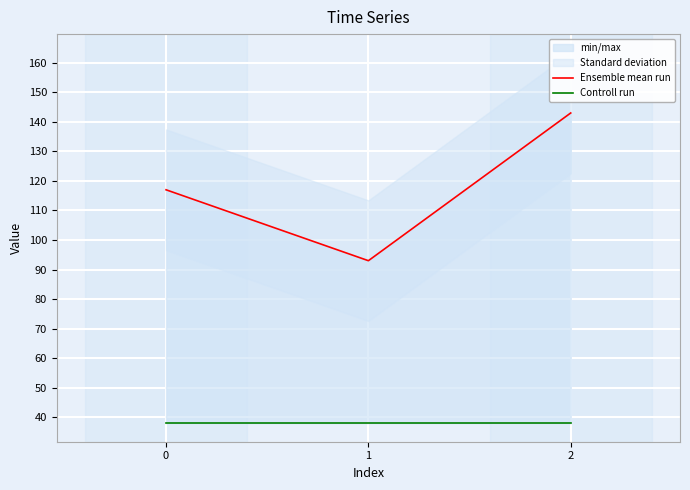

What is the value of the Ensemble mean run point at the 1st from the left?

117